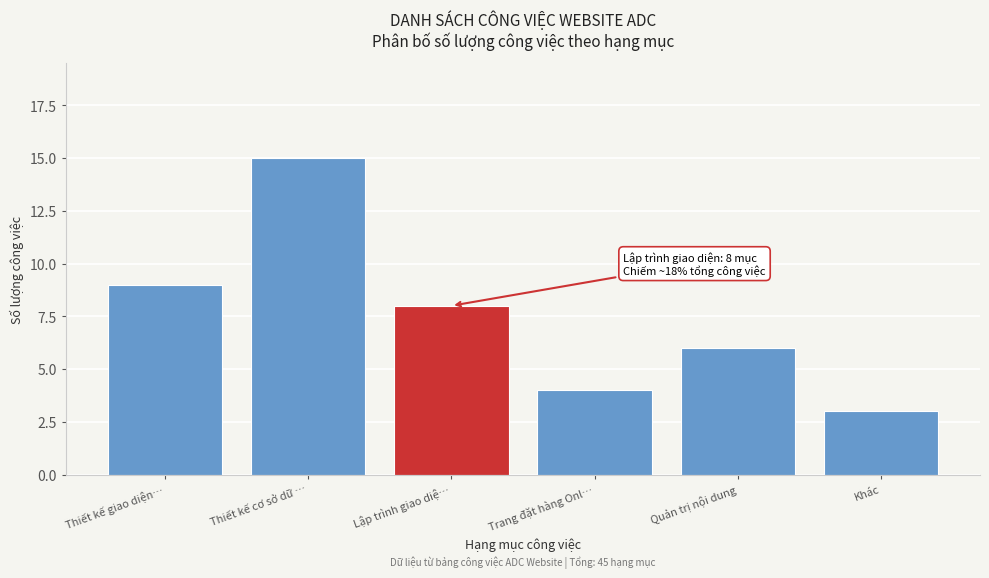

Reading left to right, transcribe all the data shown in this chart.

9	15	8	4	6	3